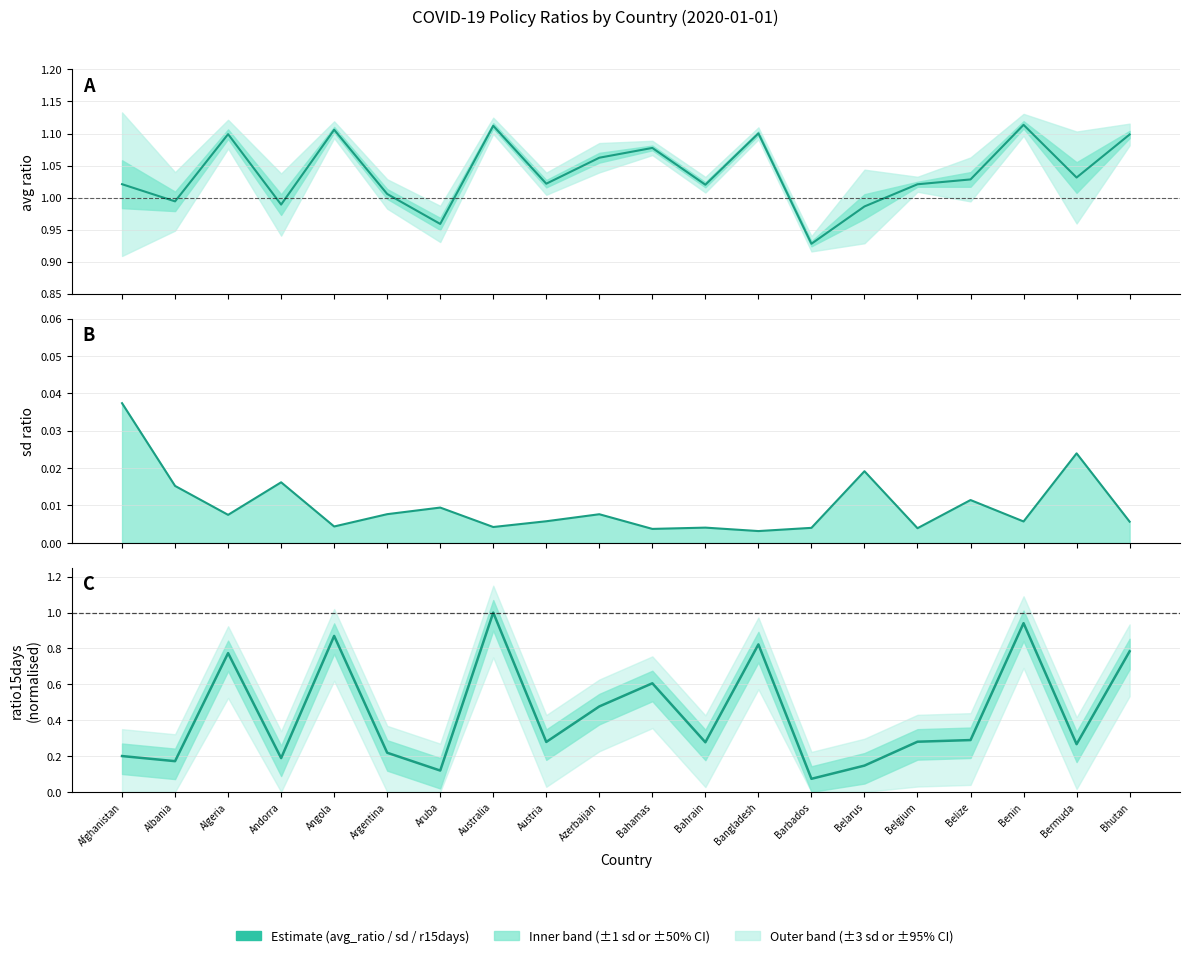

What is the average value of the ratio15days series?

0.4